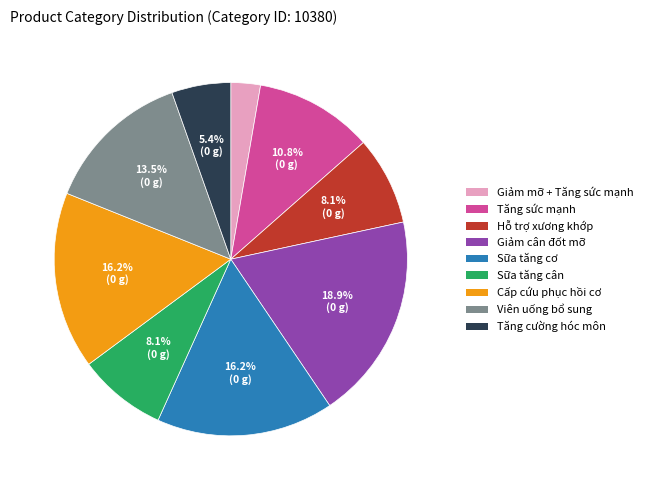

To the nearest percent, what percentage of the pie is Tăng cường hóc môn?

5%